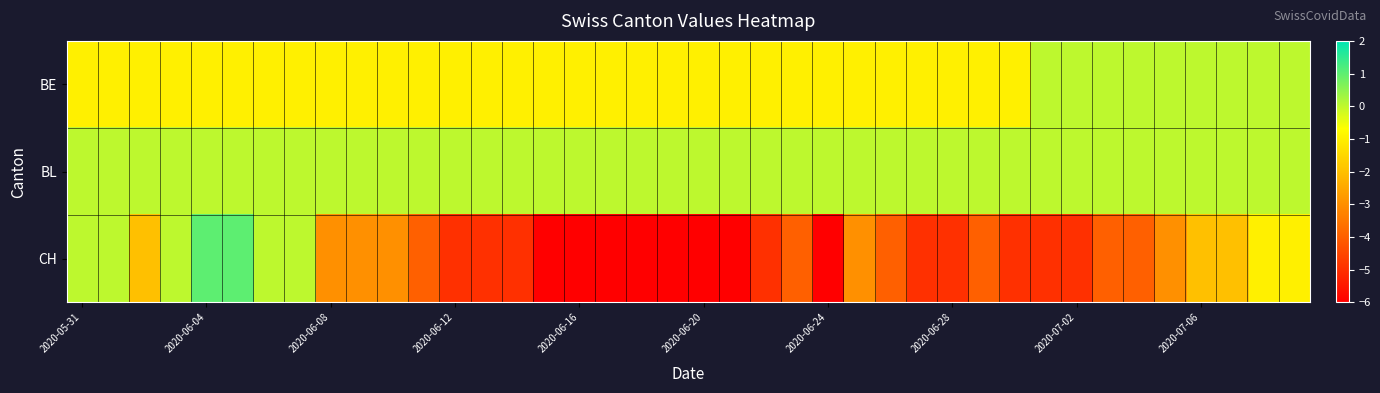

How many data points does each series have?

40